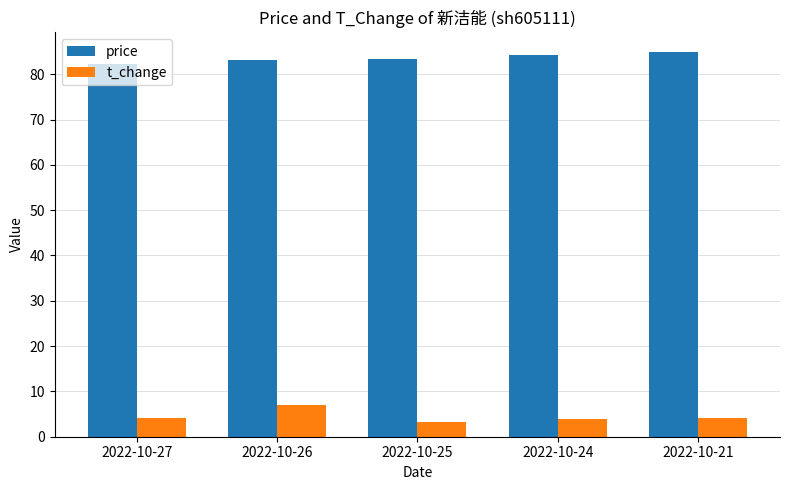

What is the value of the t_change bar at the 2nd from the left?

7.0